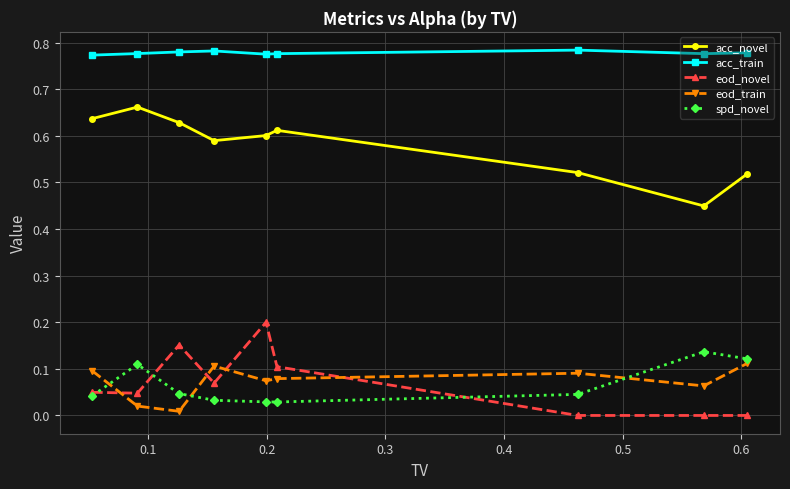

In eod_train, how many points are higher than both neighbors (excluding endpoints)?

2